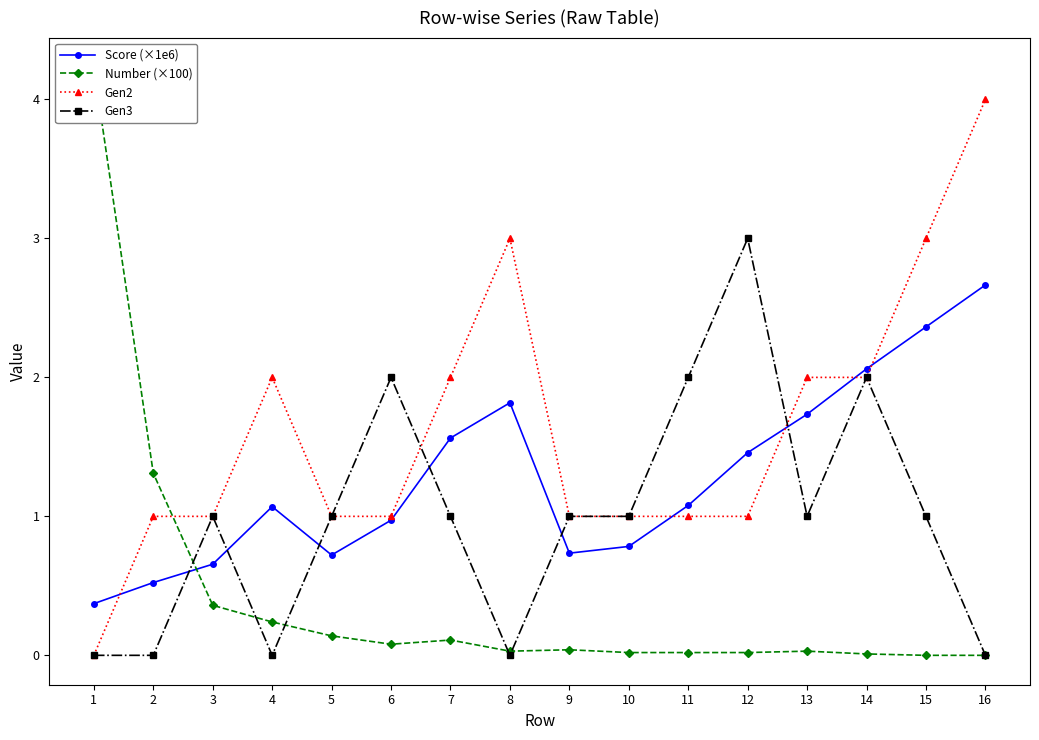

How many values in the Score (×1e6) series exceed 1?

9